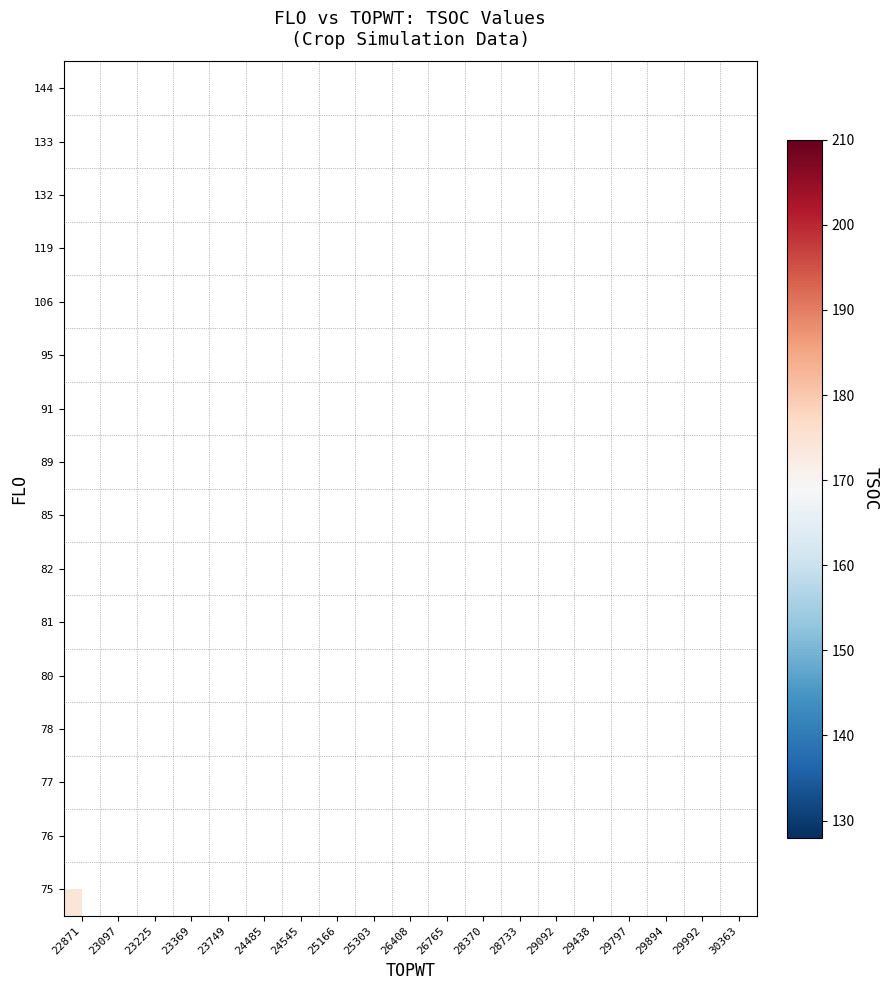

How many data points does each series have?

19